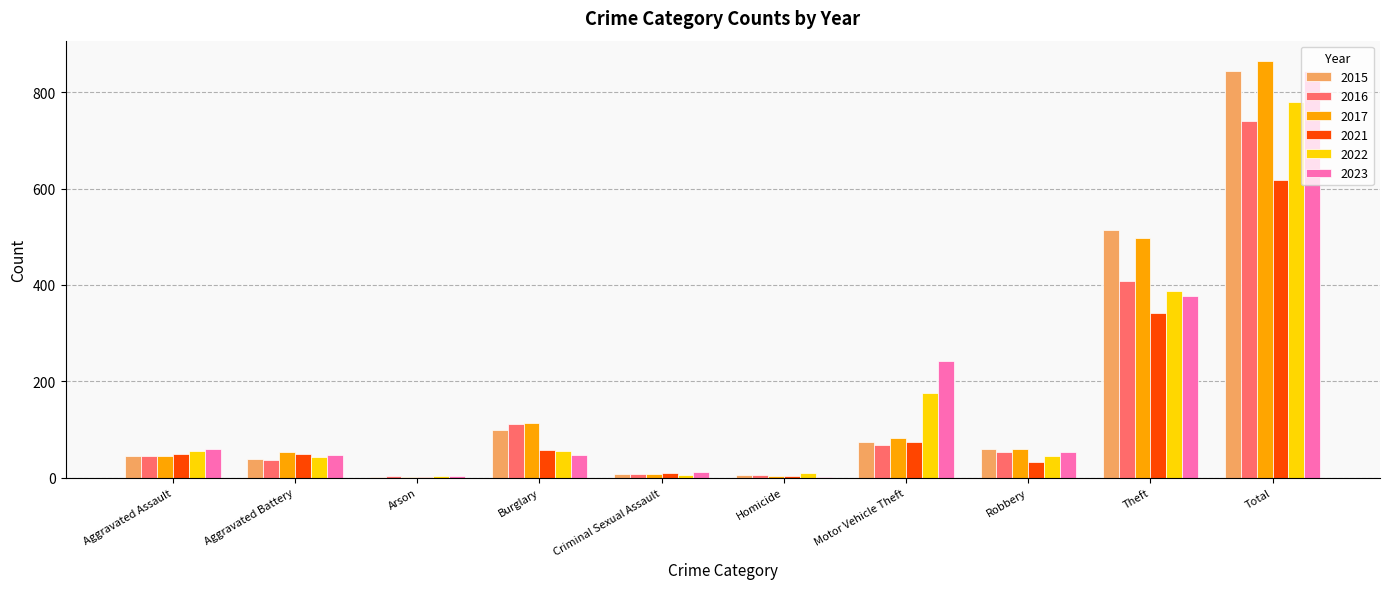

Which label corresponds to the largest value in the chart?

Total